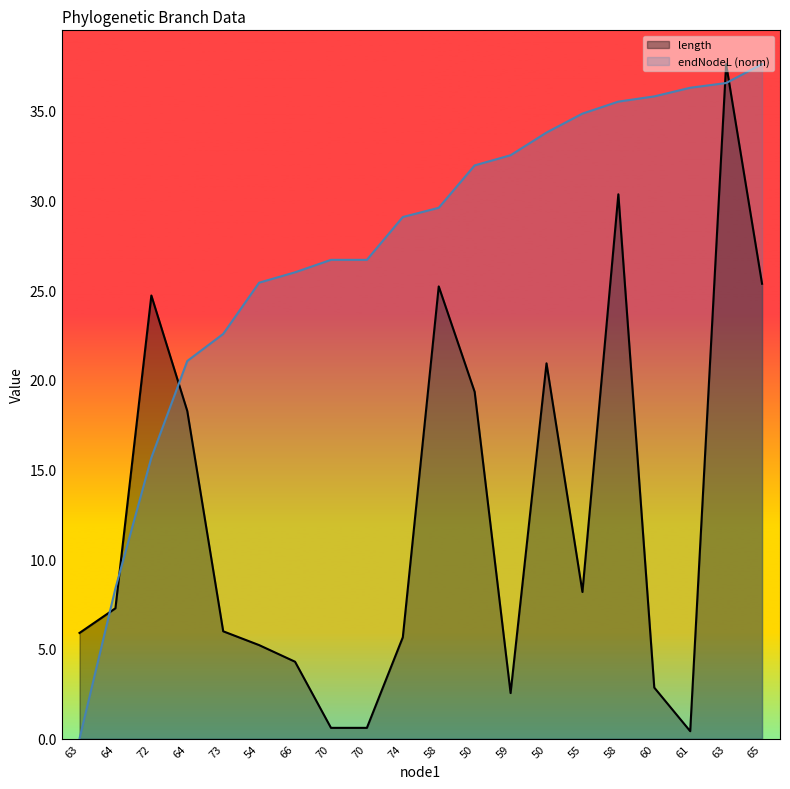

At which label does endNodeL first exceed 29?

74